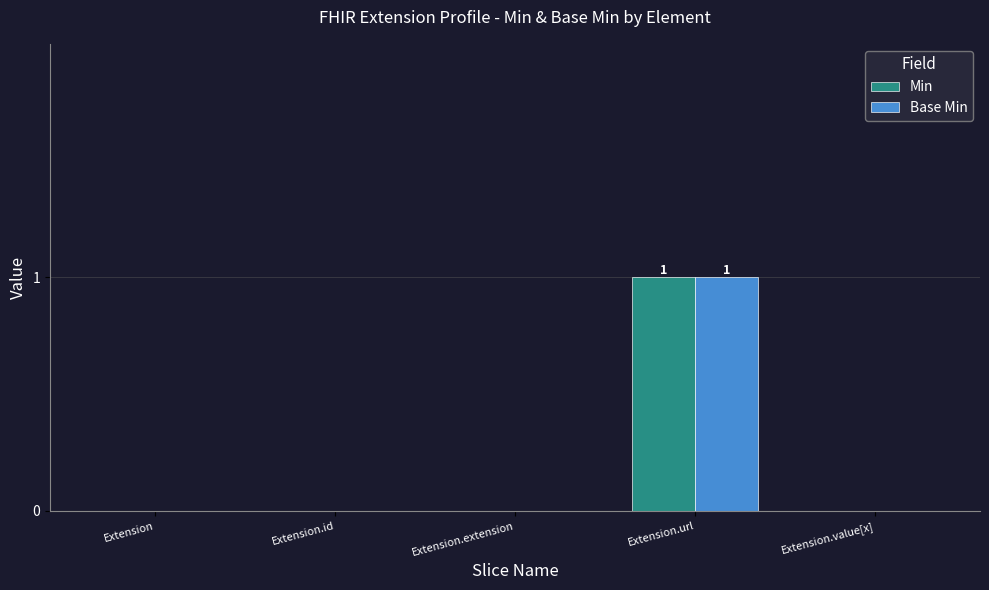

True or false: Base Min has a value of 0 at Extension.id.

True